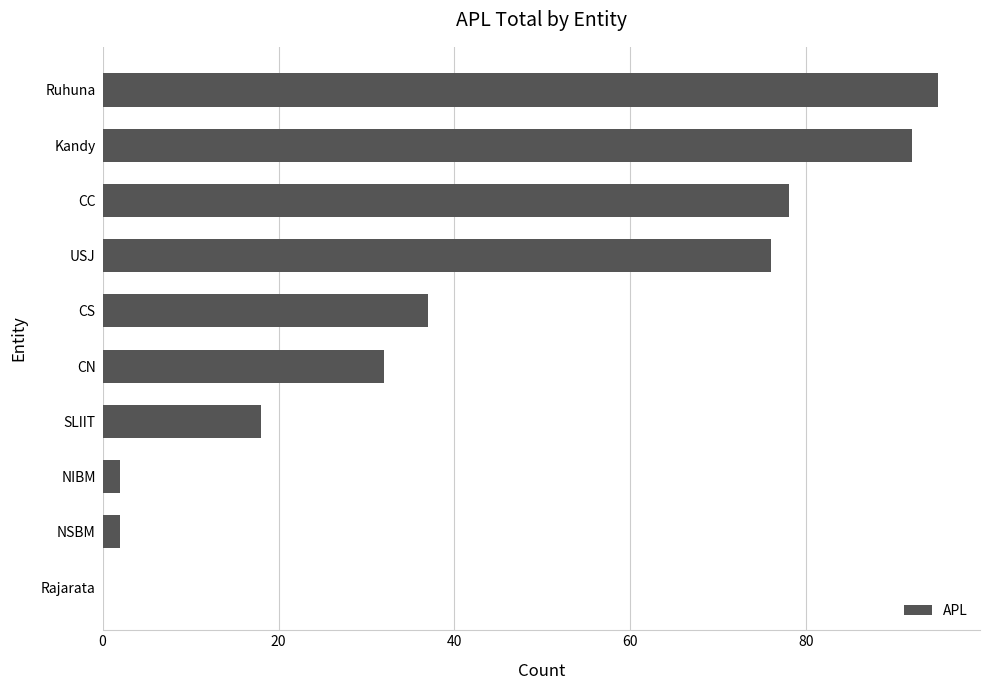

What is the sum of the values at CC and Kandy?

170